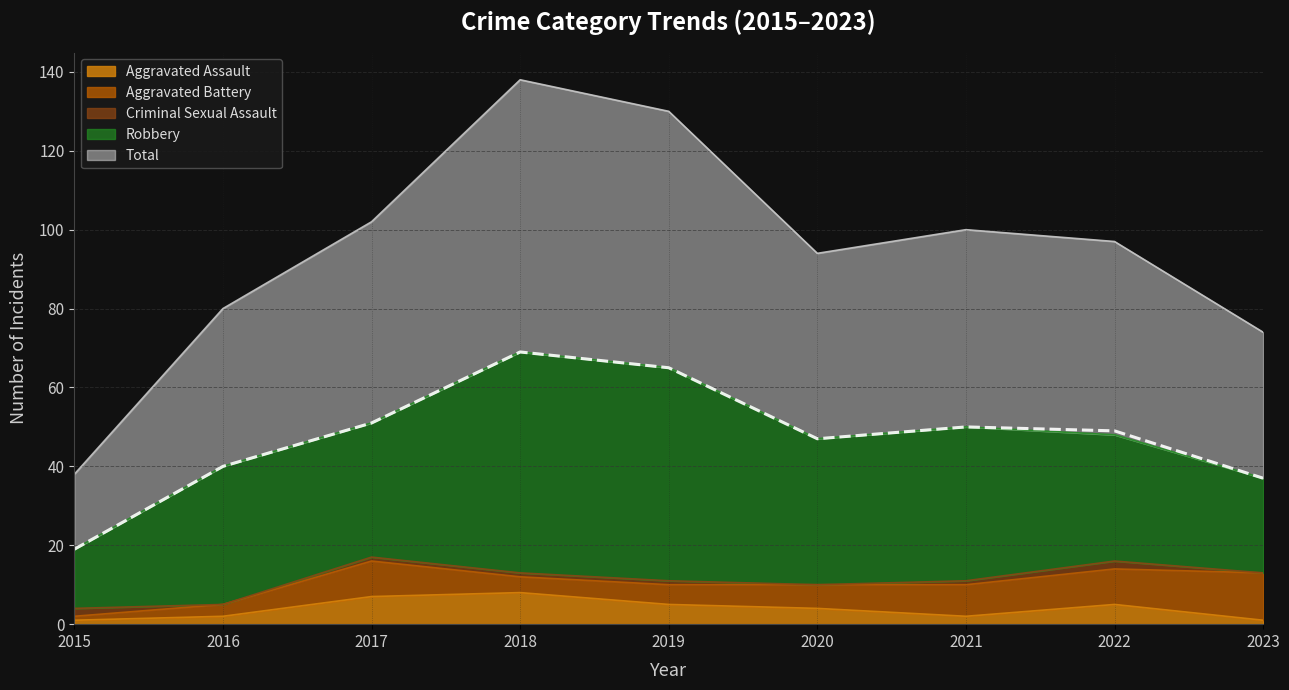

What are all the series names shown in the legend?

Aggravated Assault, Aggravated Battery, Criminal Sexual Assault, Robbery, Total